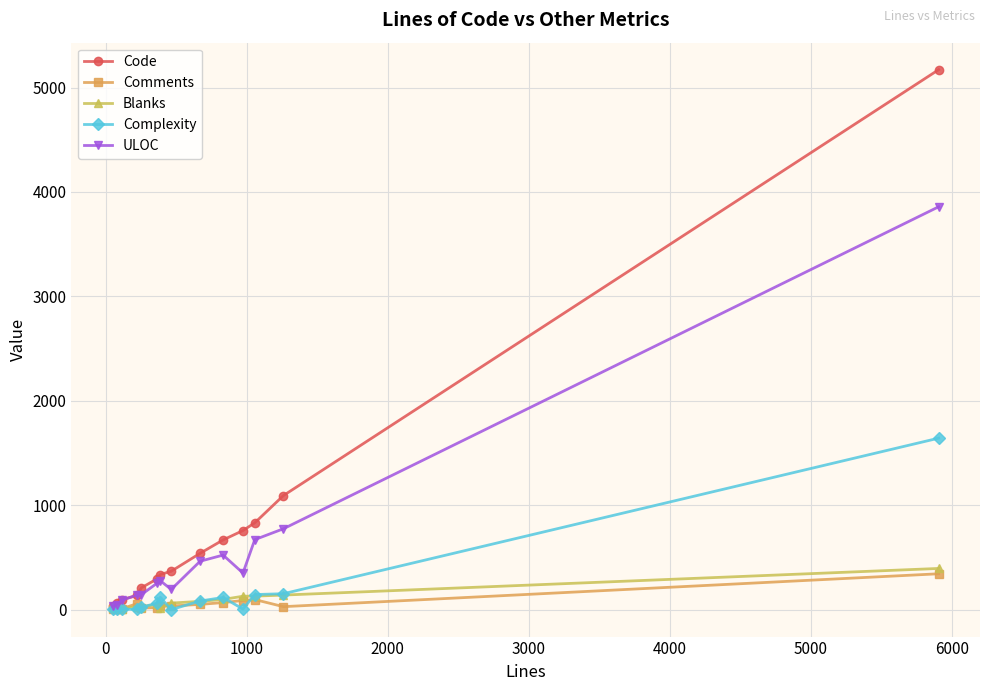

At how many categories does at least one series exceed 3451?

1